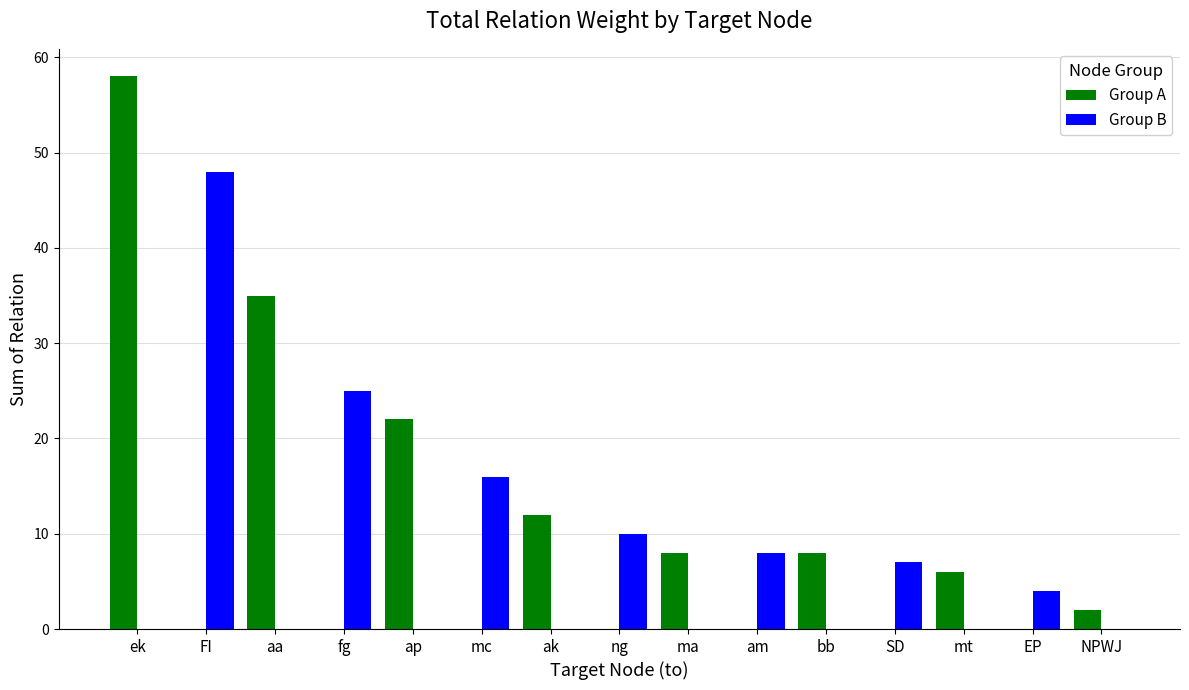

The value of Group A at FI is -25. True or false?

False